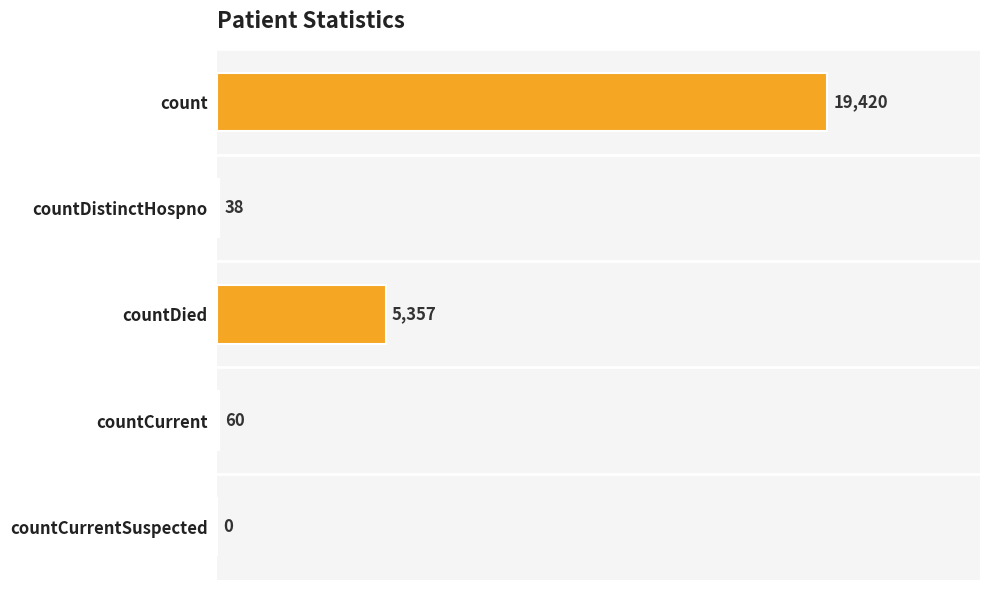

What is the approximate value at count, to the nearest 100?

19400